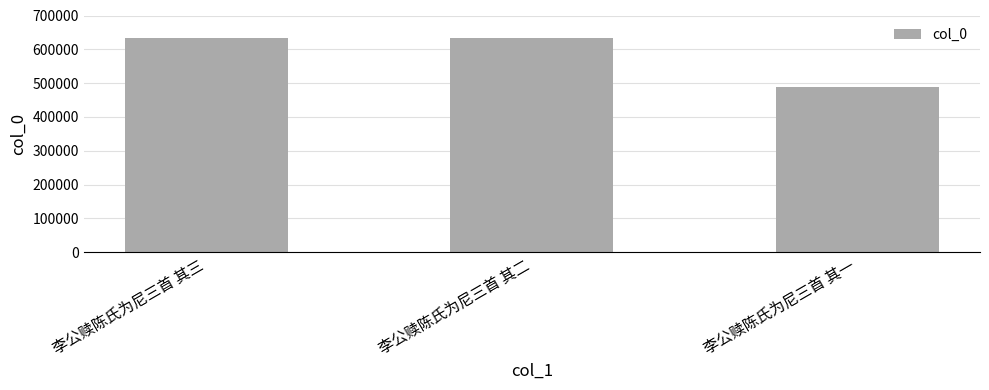

What is the ratio of the value at 李公赎陈氏为尼三首 其三 to the value at 李公赎陈氏为尼三首 其一?

1.3